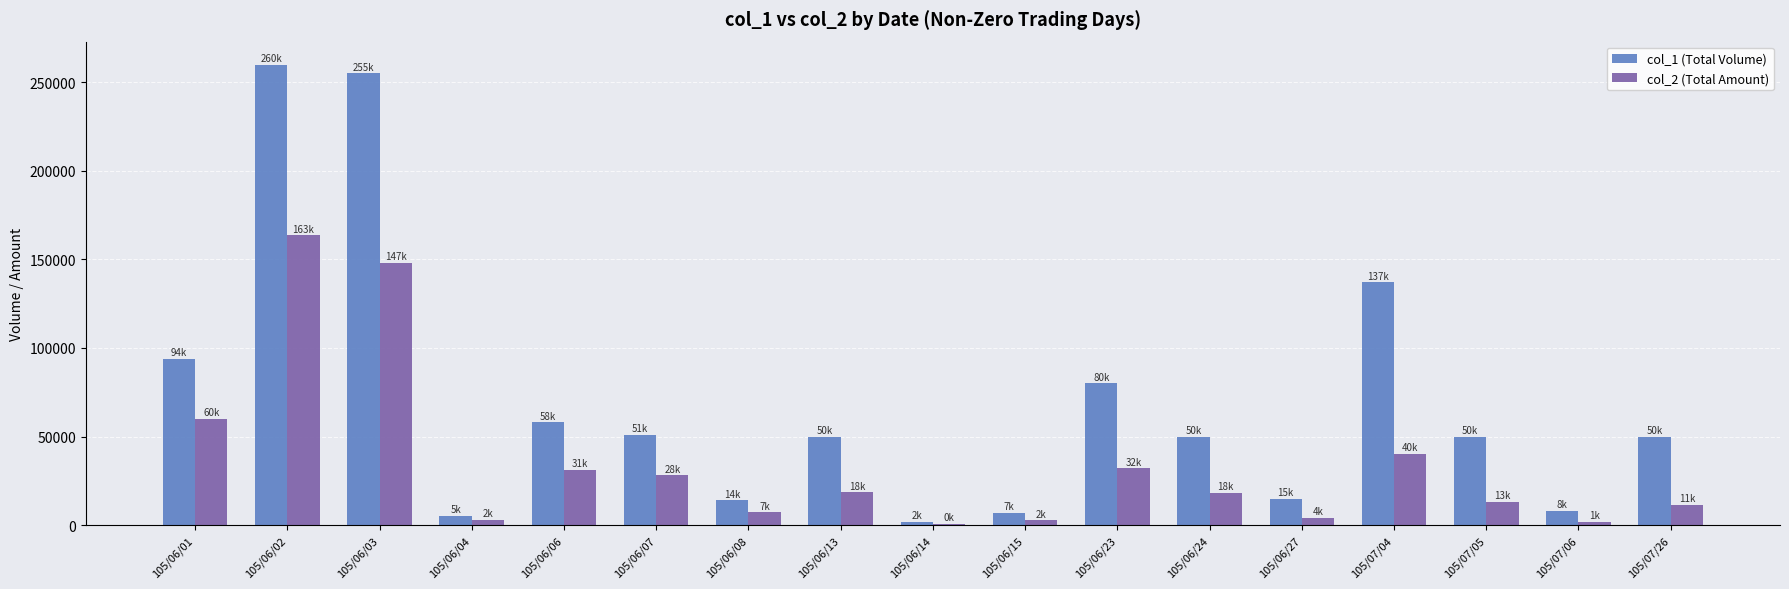

At which category is the sum across all series the highest?

105/06/02